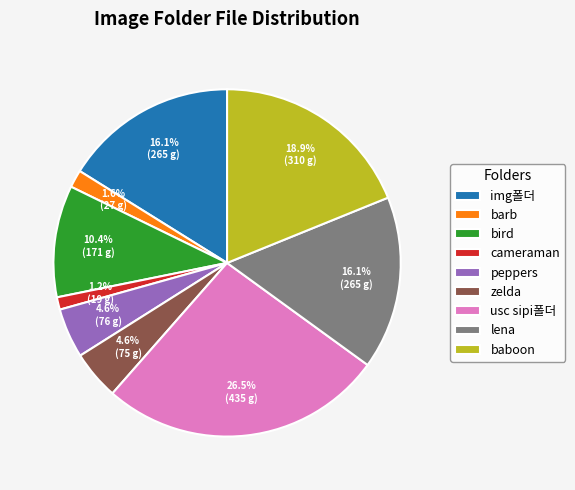

To the nearest percent, what percentage of the pie is bird?

10%